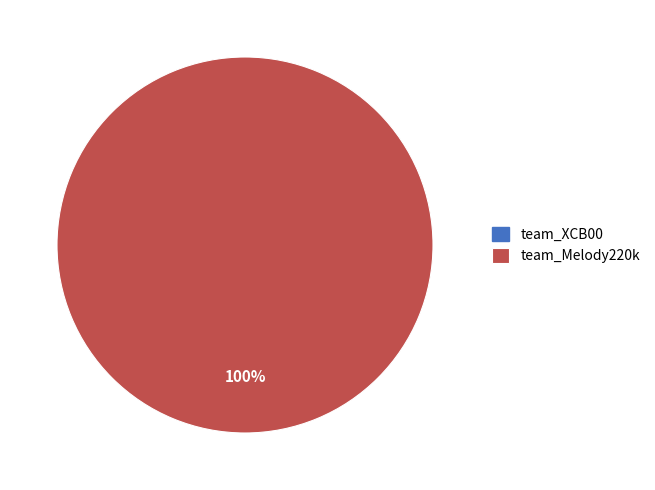

Does any single category account for the majority?

Yes